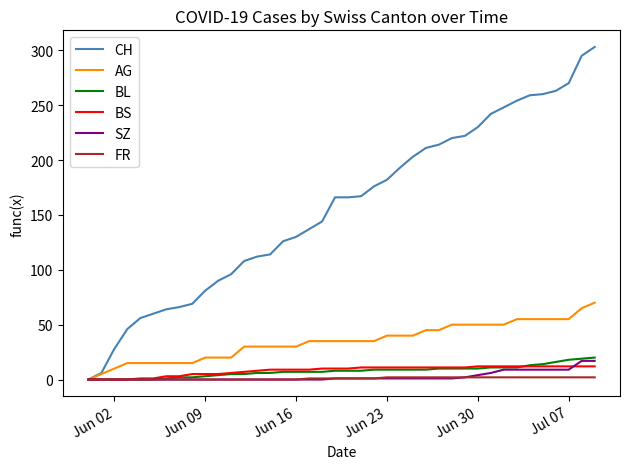

Which series has the largest total across all categories?

CH